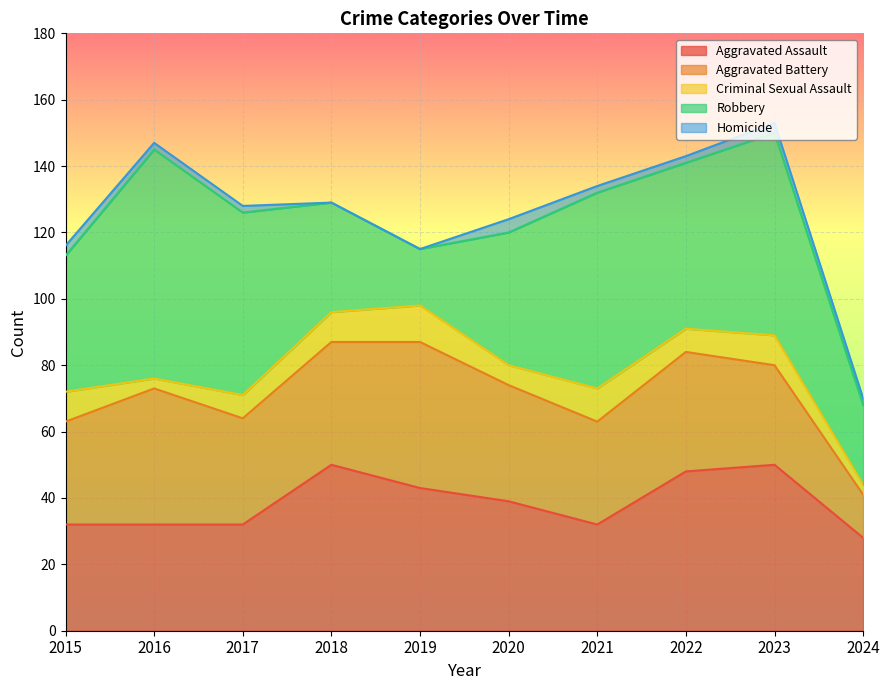

Does the chart display data point markers on the line(s)?

No